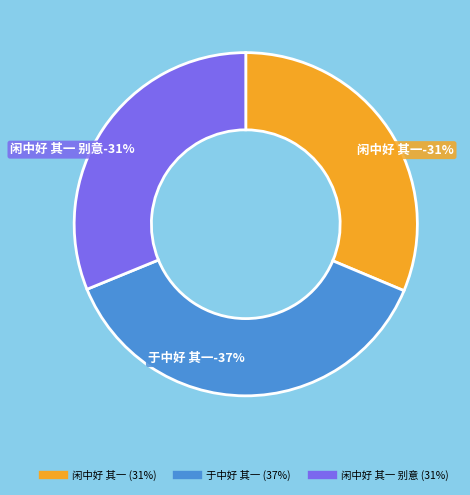

Which slice is the largest?

于中好 其一